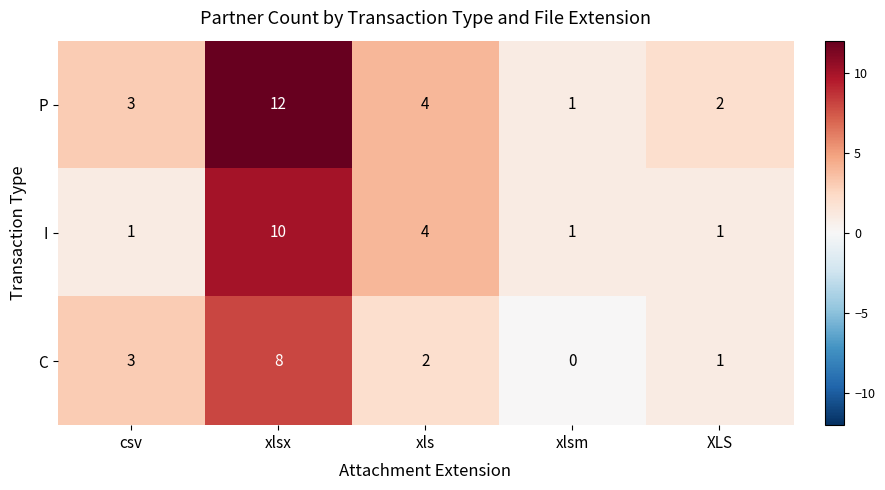

The value of P at xlsx is 12. True or false?

True